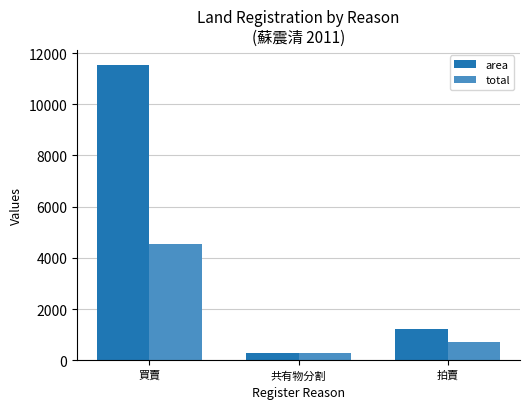

How many values in the area series are below 1224?

1